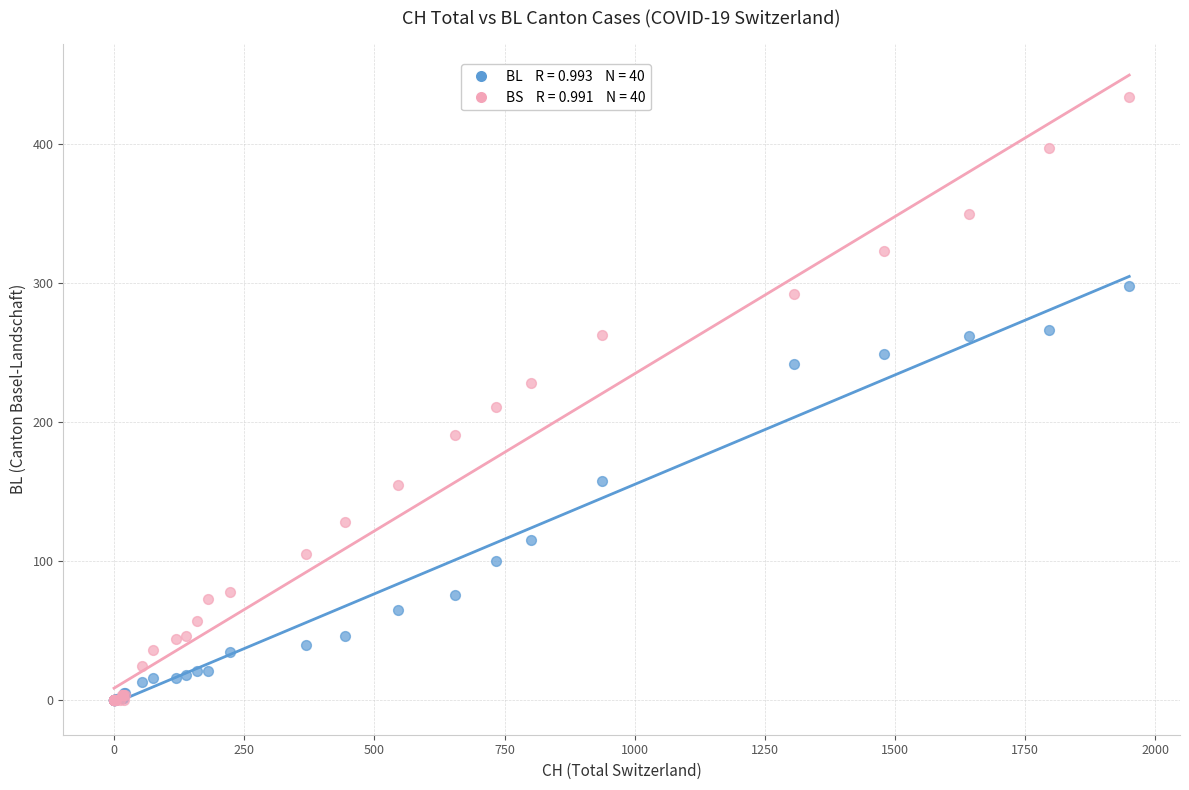

Across all series, what Y value is closest to 217?

211